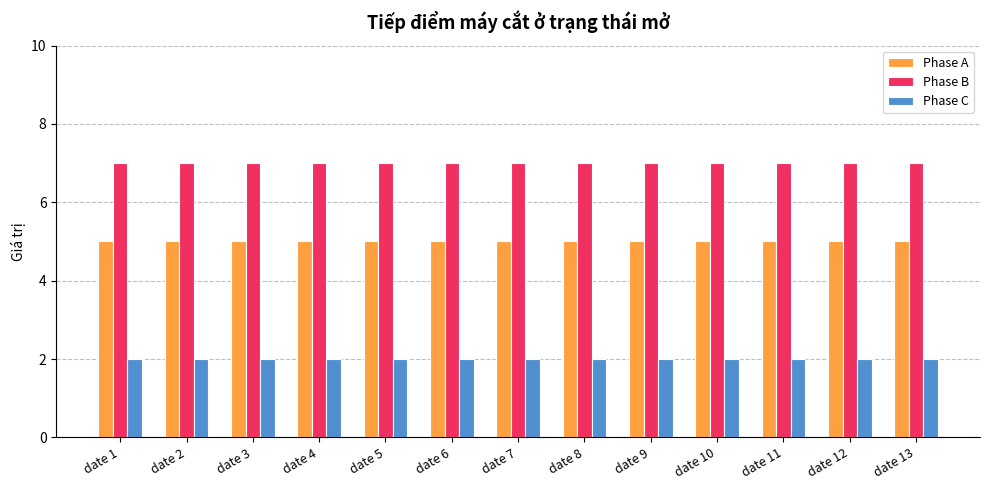

The value of Phase A at date 6 is 7. True or false?

False